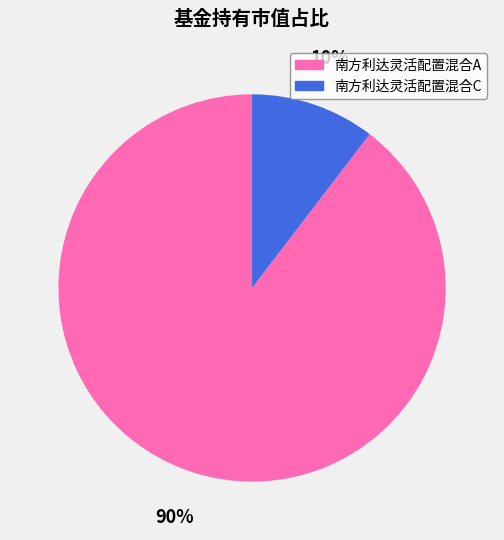

Which slice is the smallest?

南方利达灵活配置混合C